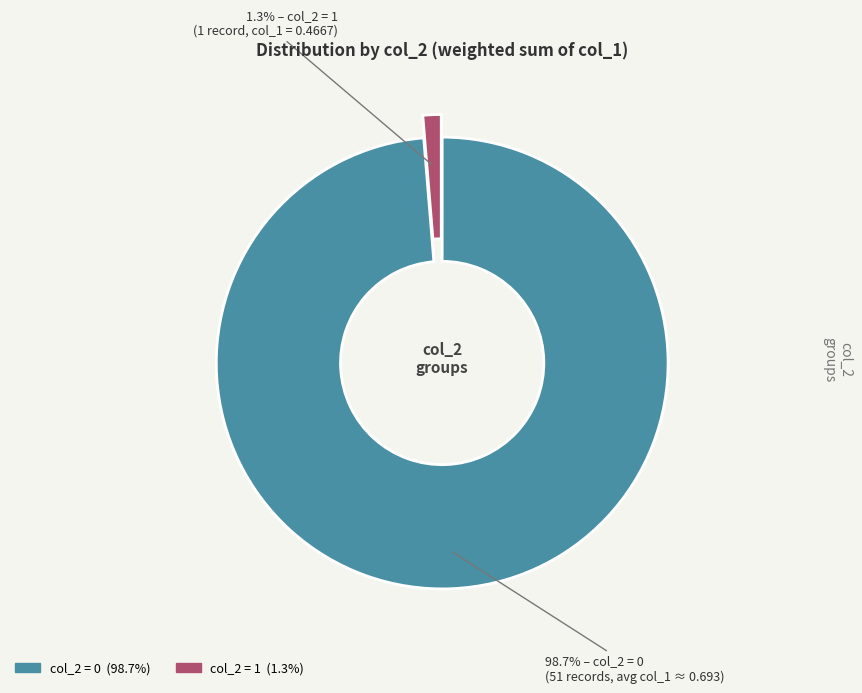

How many segments does this pie chart have?

2